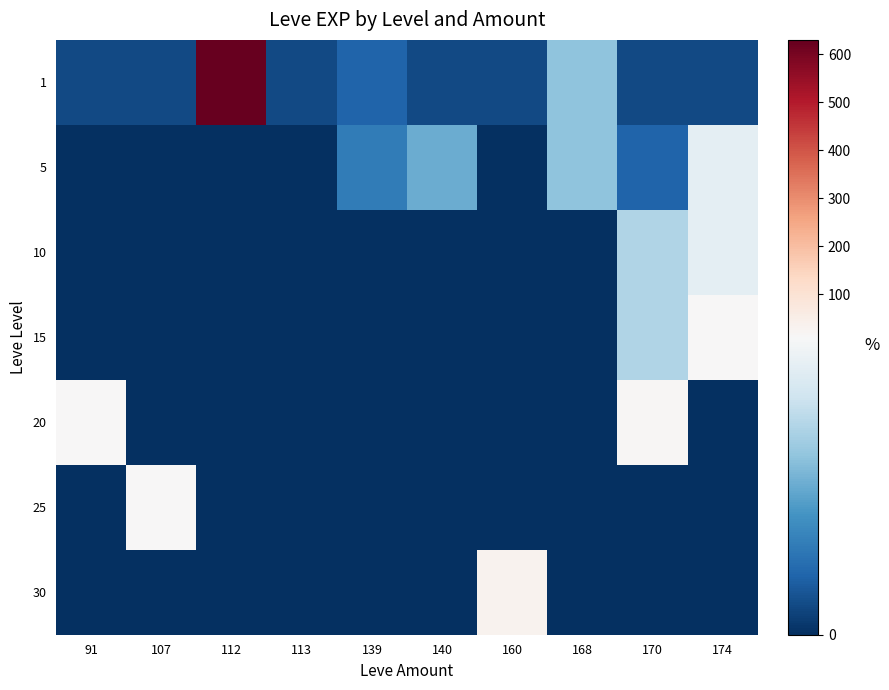

Which series has the largest range (max minus min)?

1